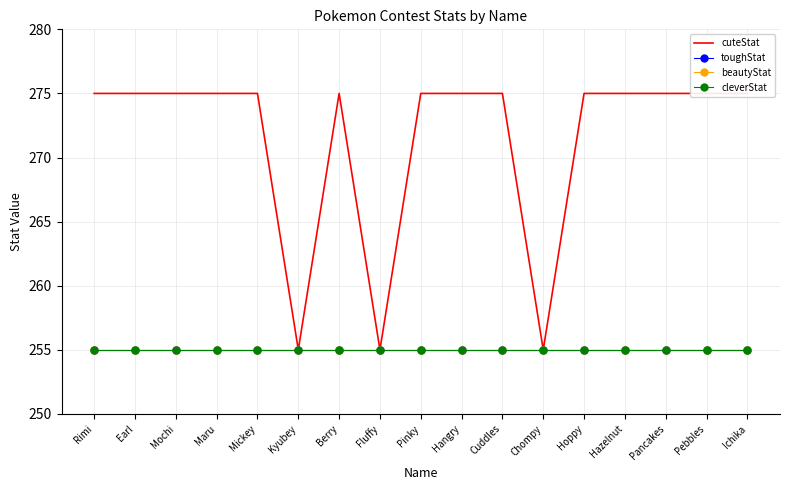

What is the value of the beautyStat point at the 17th from the left?

255